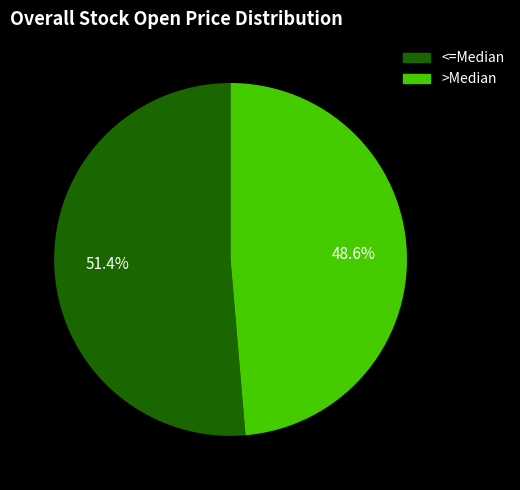

Does any single category account for the majority?

Yes